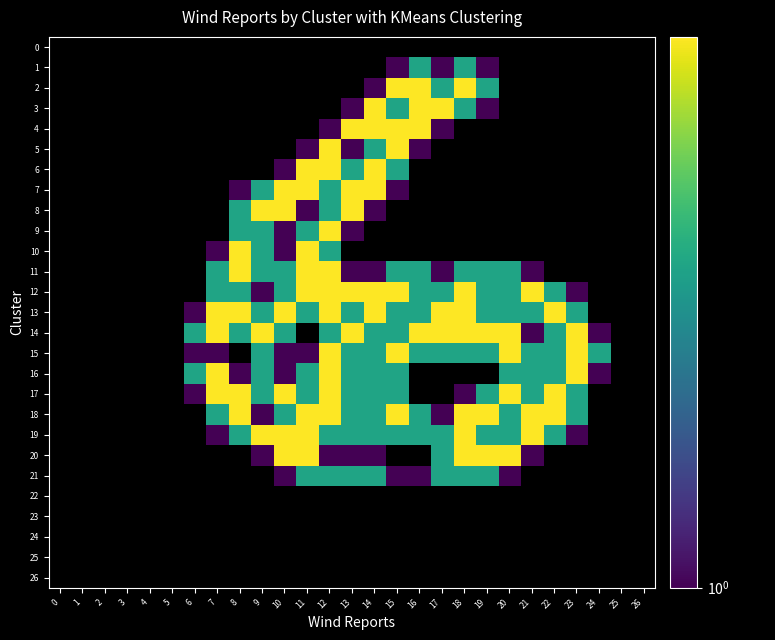

At 14, list the series in order from largest to smallest.

3, 4, 6, 7, 12, 13, 5, 14, 15, 16, 17, 18, 19, 21, 20, 2, 8, 11, 0, 1, 9, 10, 22, 23, 24, 25, 26